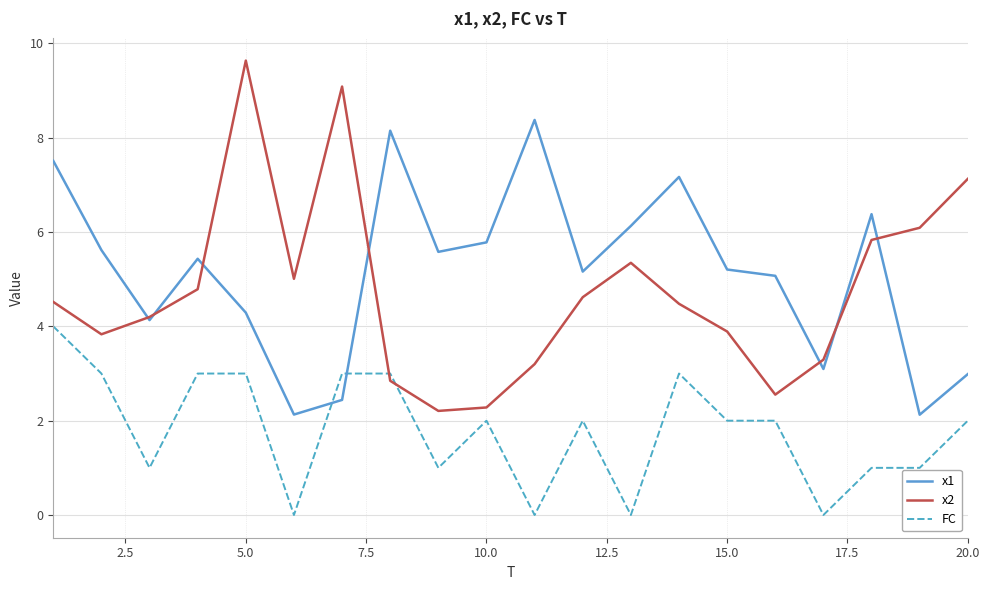

Does the chart display data point markers on the line(s)?

No